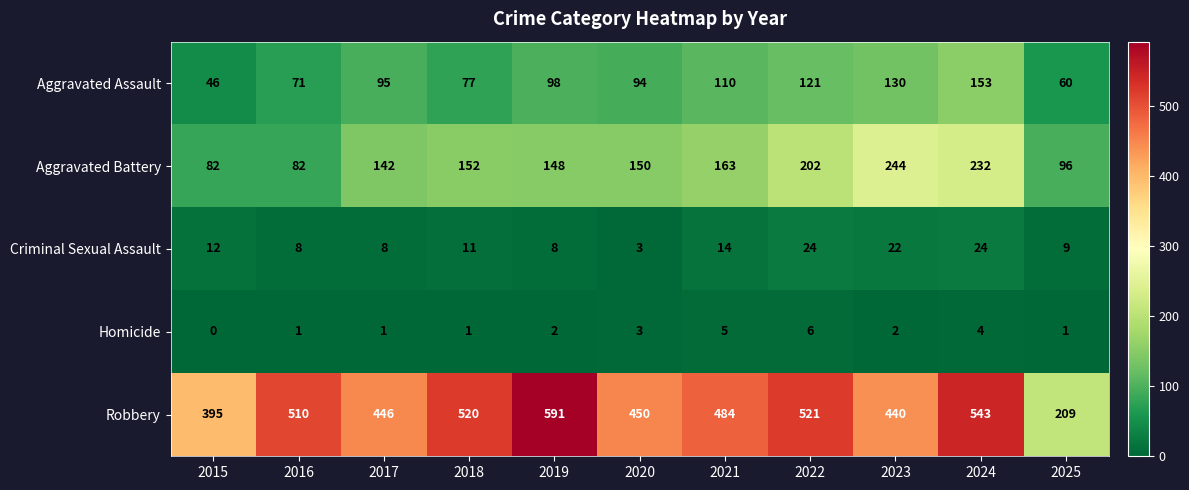

Count the number of categories in the chart.

11